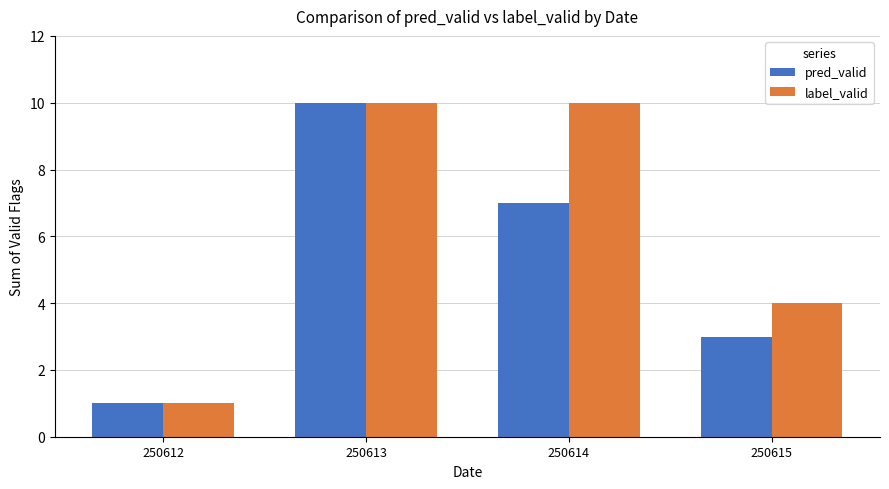

Between 250614 and 250615, which series saw the biggest shift?

label_valid